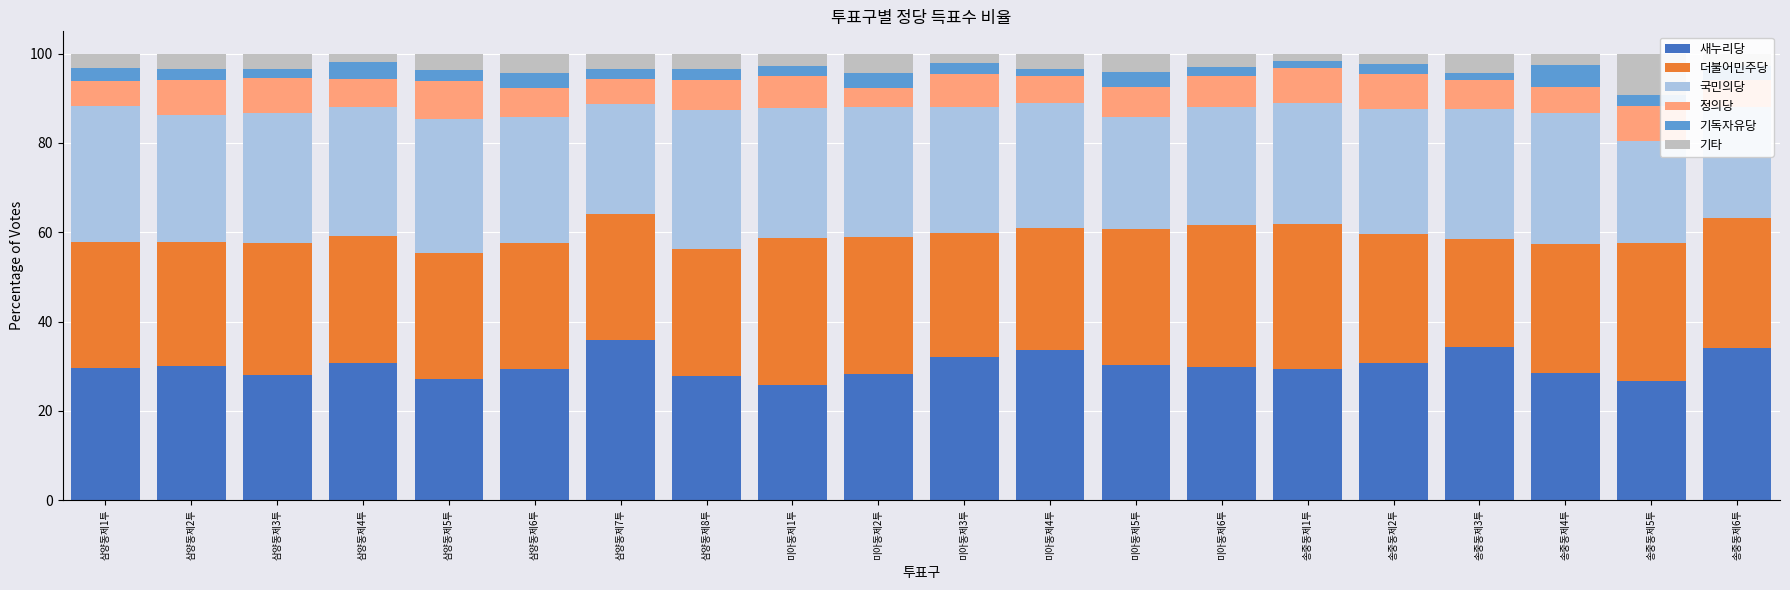

The 새누리당 series shows 15.6 at 삼양동제8투. True or false?

False